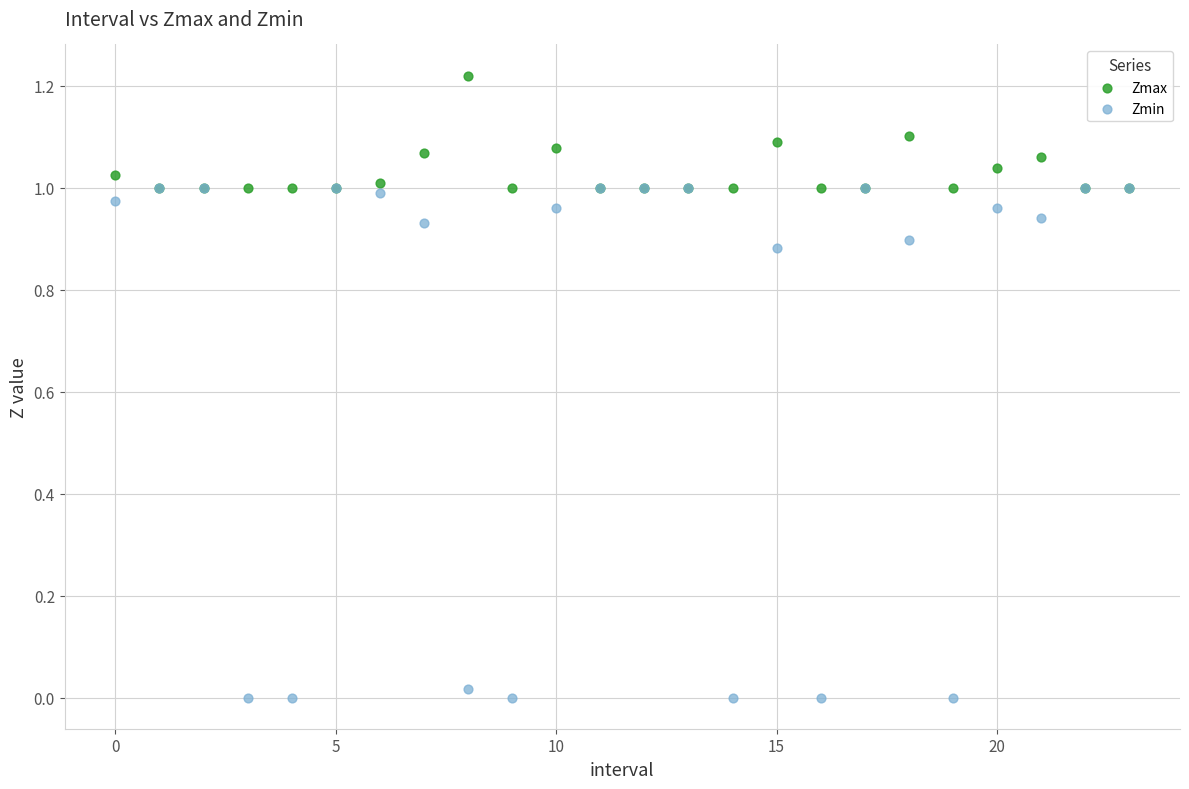

What are all the series names shown in the legend?

Zmax, Zmin